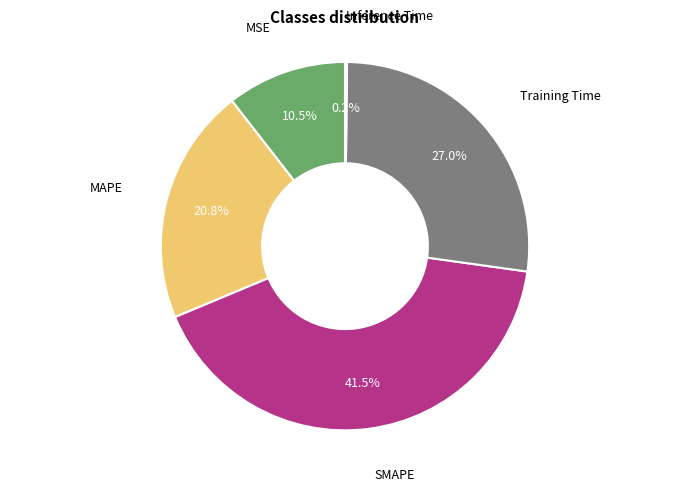

Is there any slice that represents more than half of the pie?

No